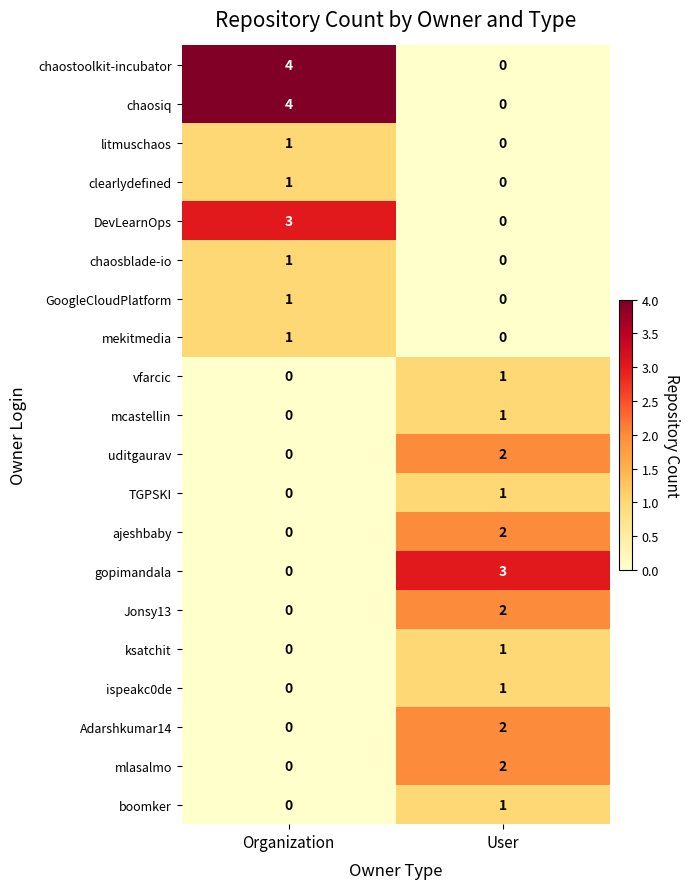

Where is clearlydefined nearest to the value 0?

User